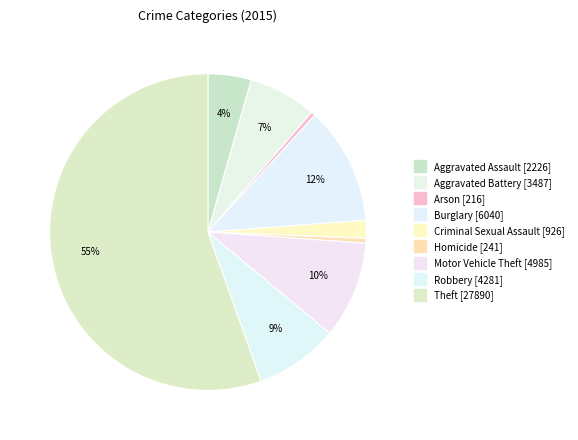

Count the number of slices in the pie.

9